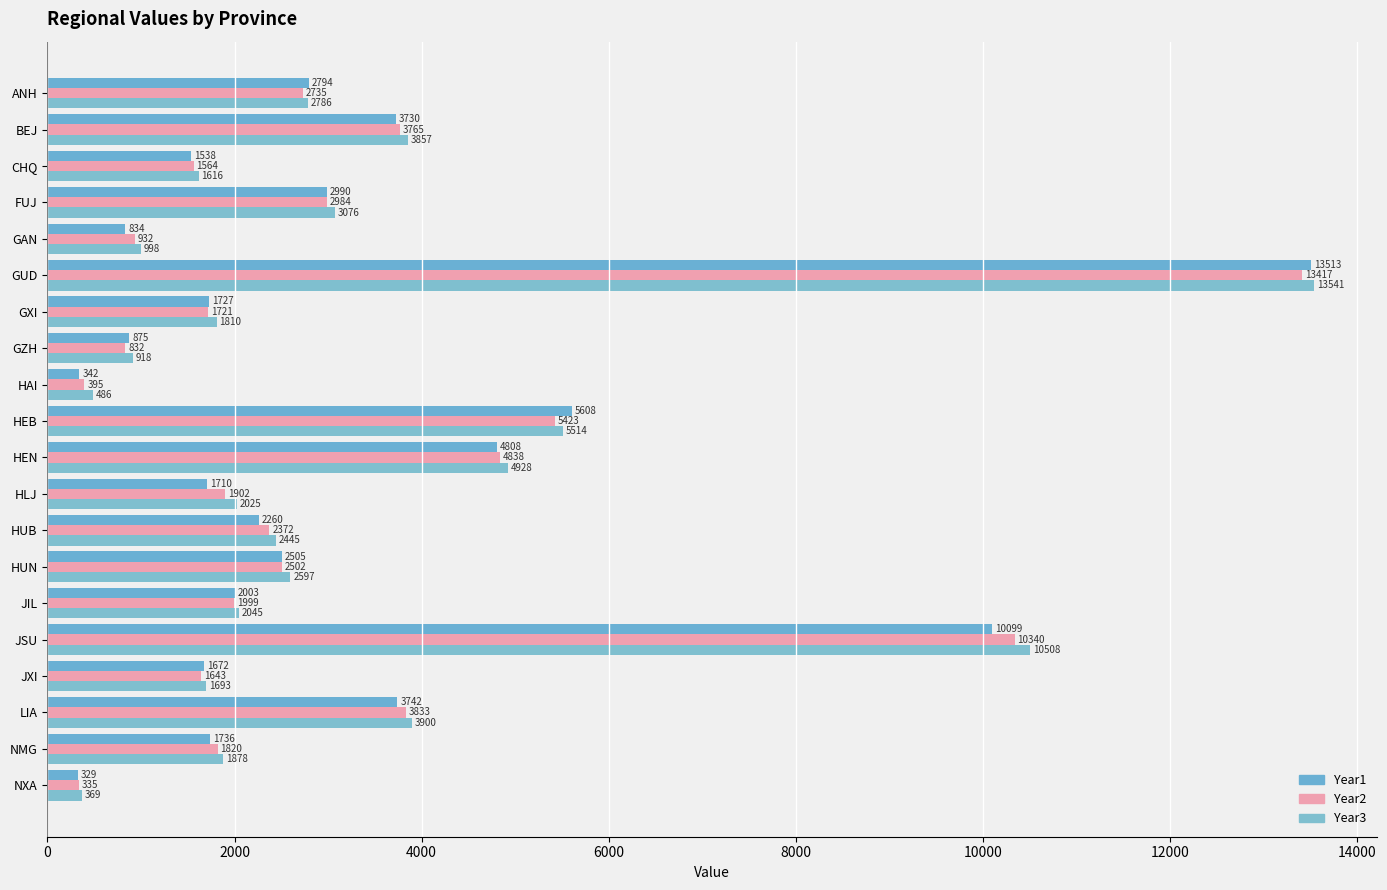

Where is Year2 nearest to the value 6876?

HEB